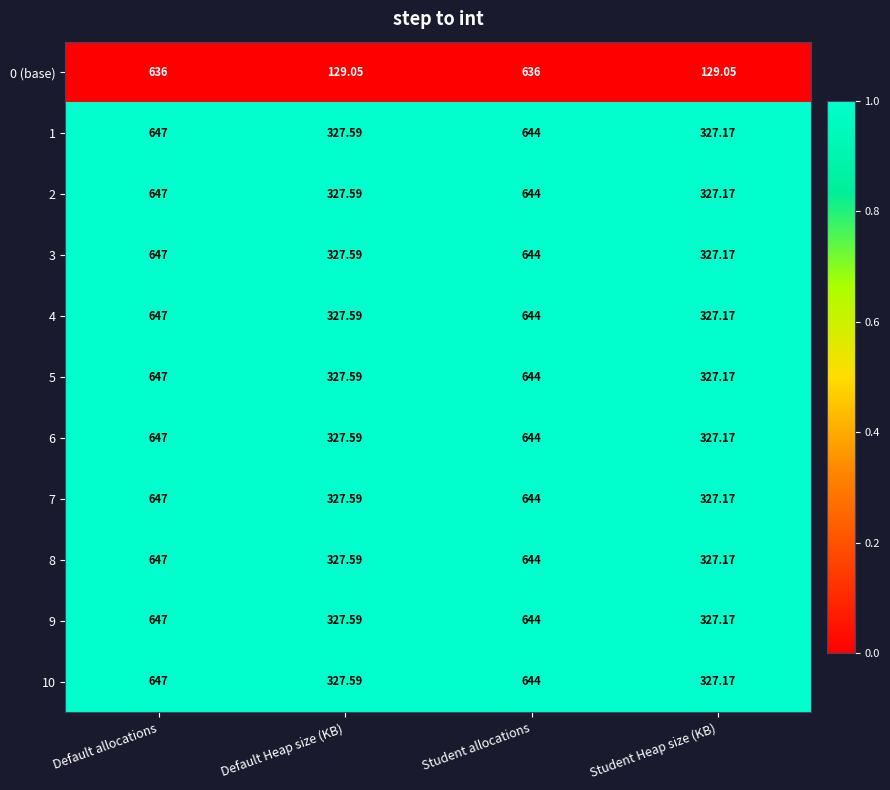

At which label does 4 reach its minimum?

Student Heap size (KB)